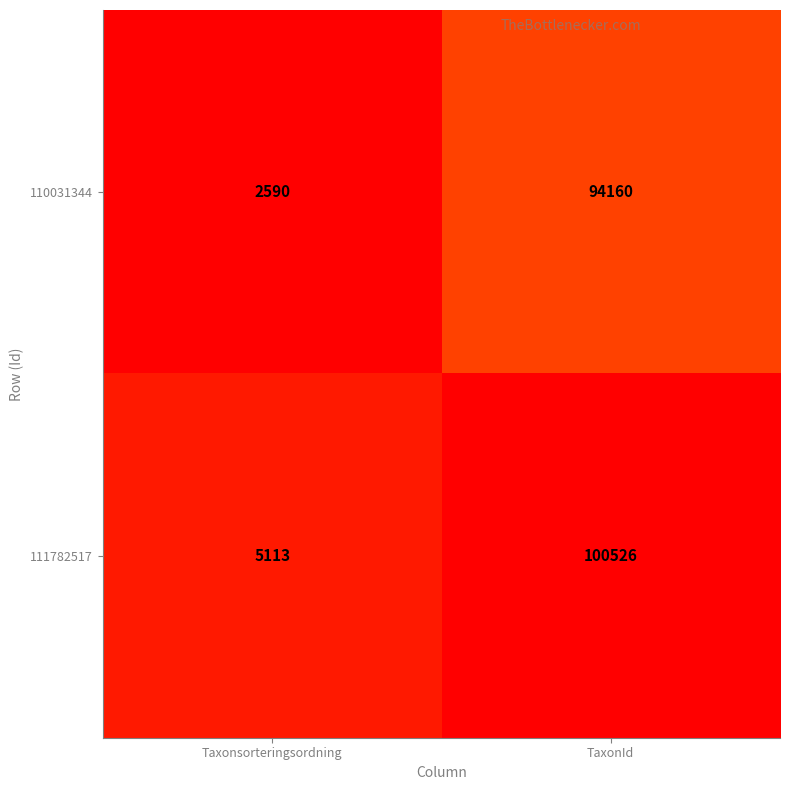

What is the sum of all 110031344 values?

96750